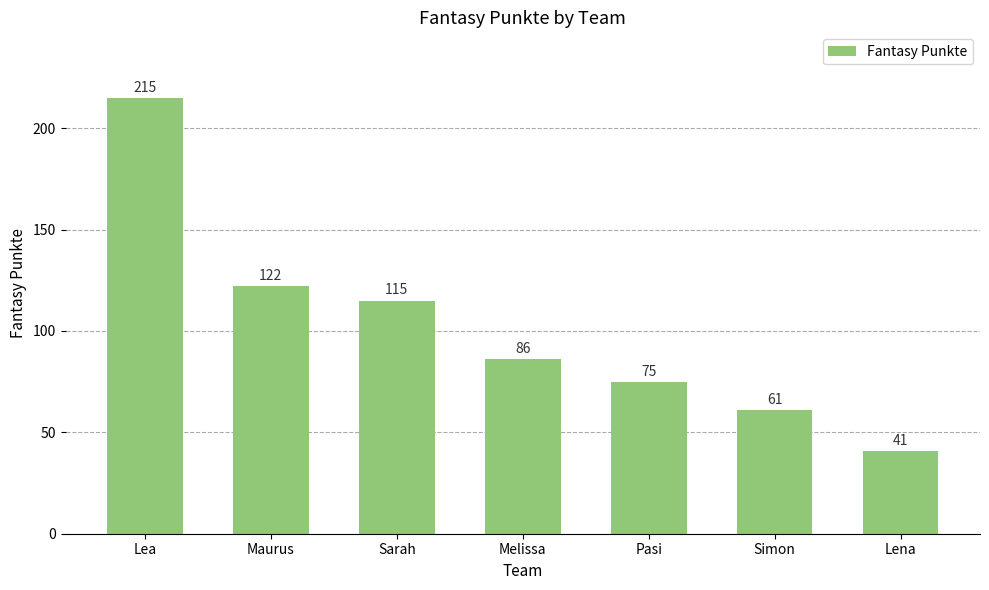

Approximately how many times larger is the value at Sarah compared to Pasi?

1.5